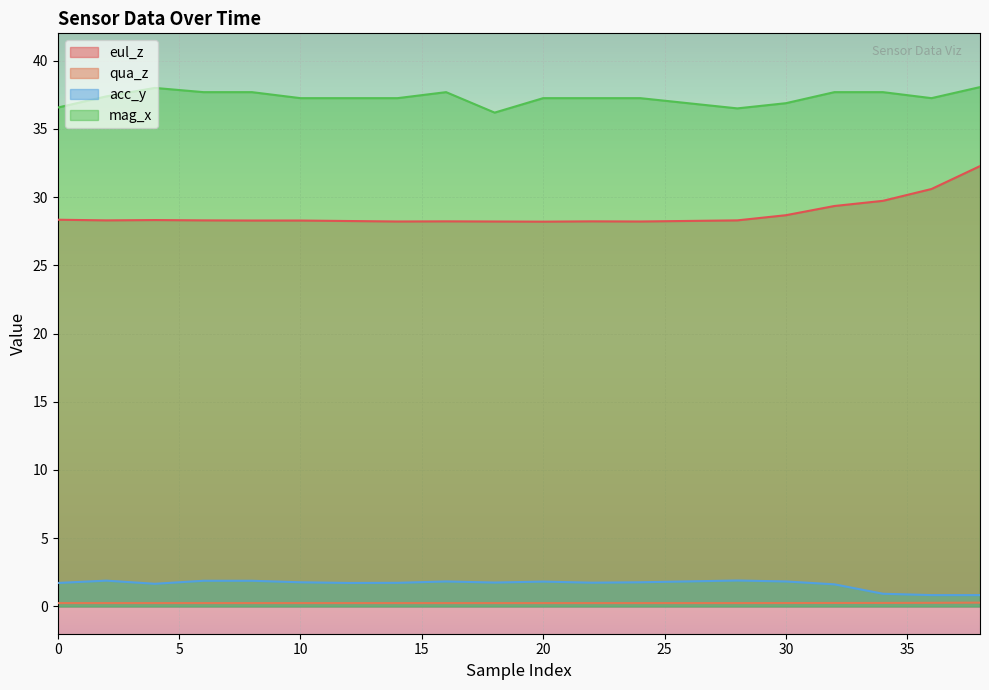

Reading left to right, list all the values displayed in this chart.

eul_z: 28.3	28.3	28.3	28.3	28.3	28.3	28.2	28.2	28.2	28.2	28.2	28.2	28.2	28.3	28.7	29.3	29.7	30.6	32.3
qua_z: 0.2	0.2	0.2	0.2	0.2	0.2	0.2	0.2	0.2	0.2	0.2	0.2	0.2	0.2	0.2	0.3	0.3	0.3	0.3
acc_y: 1.7	1.9	1.7	1.9	1.9	1.8	1.7	1.7	1.8	1.8	1.8	1.7	1.8	1.9	1.8	1.6	0.9	0.8	0.8
mag_x: 36.6	37.4	38.0	37.7	37.7	37.2	37.2	37.2	37.7	36.2	37.2	37.2	37.2	36.5	36.9	37.7	37.7	37.2	38.1